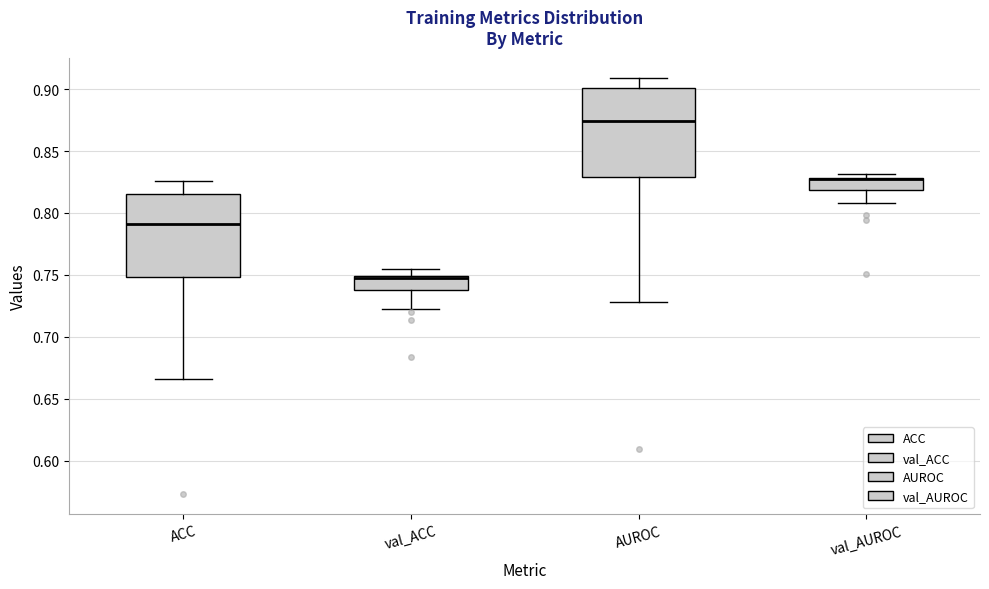

Where is the lower edge of the box for ACC on the y-axis? The values are not printed on the chart, so give them approximately, as read against the axis.

0.750